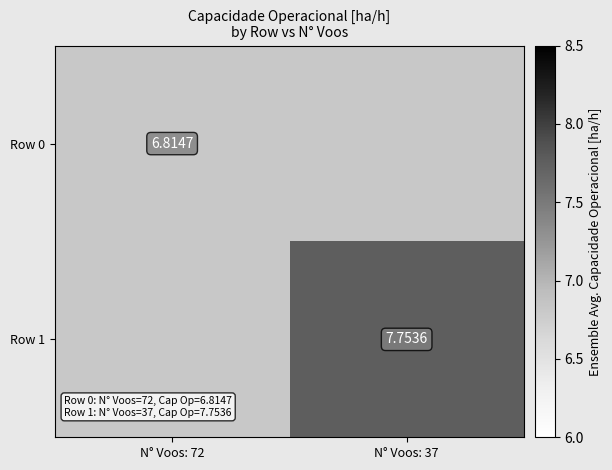

At which category does the chart reach its minimum across all series?

N° Voos: 72